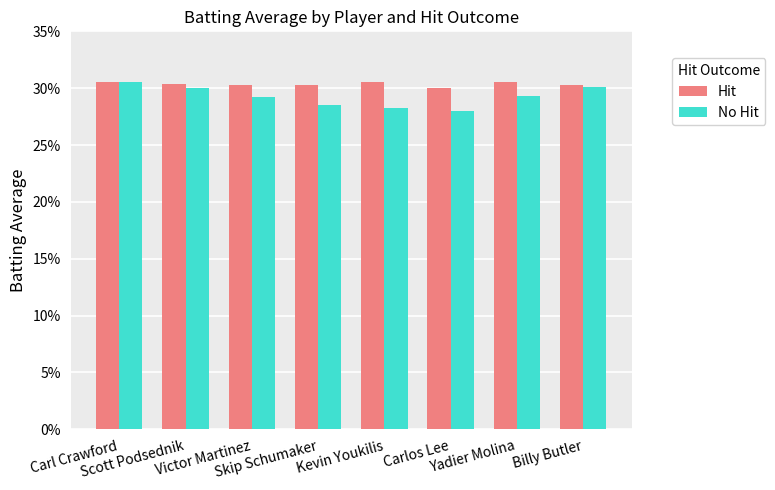

Does the chart contain any negative values?

No